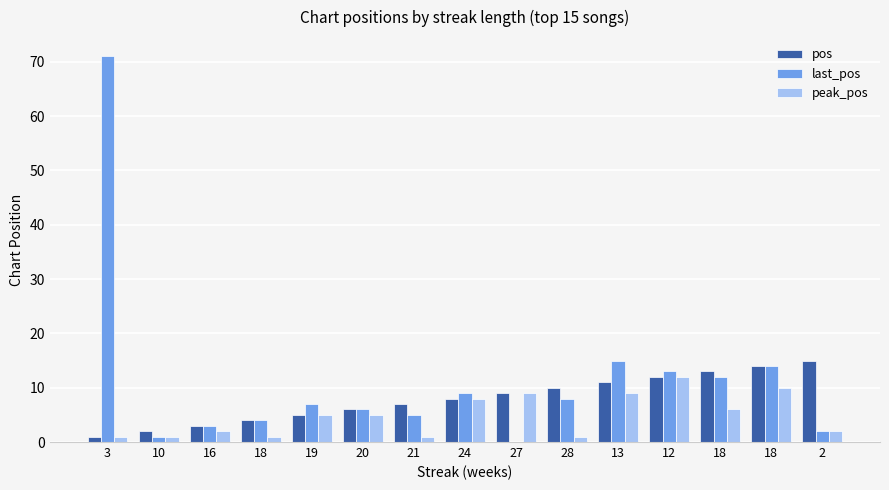

Are the bars grouped side by side (vs. stacked)?

Yes